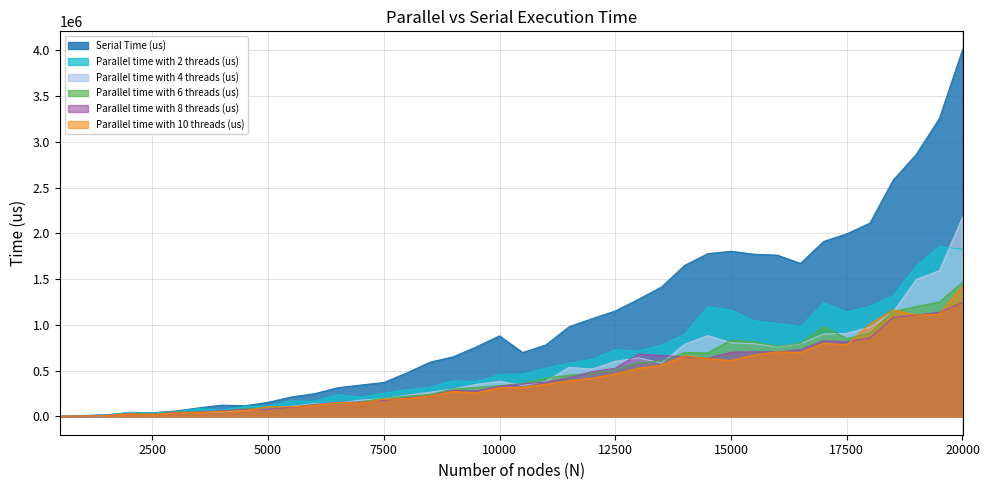

What is the highest value of the Parallel time with 8 threads (us) series?

1242321